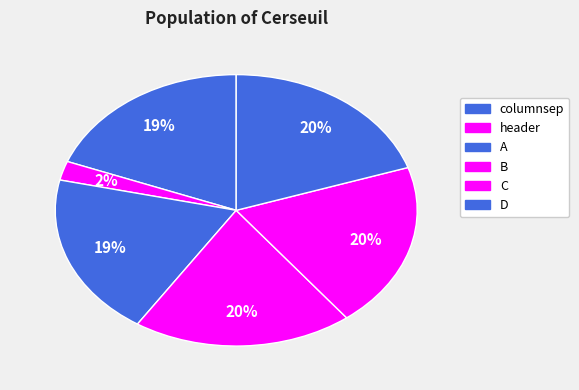

How many slices are in this pie chart?

6